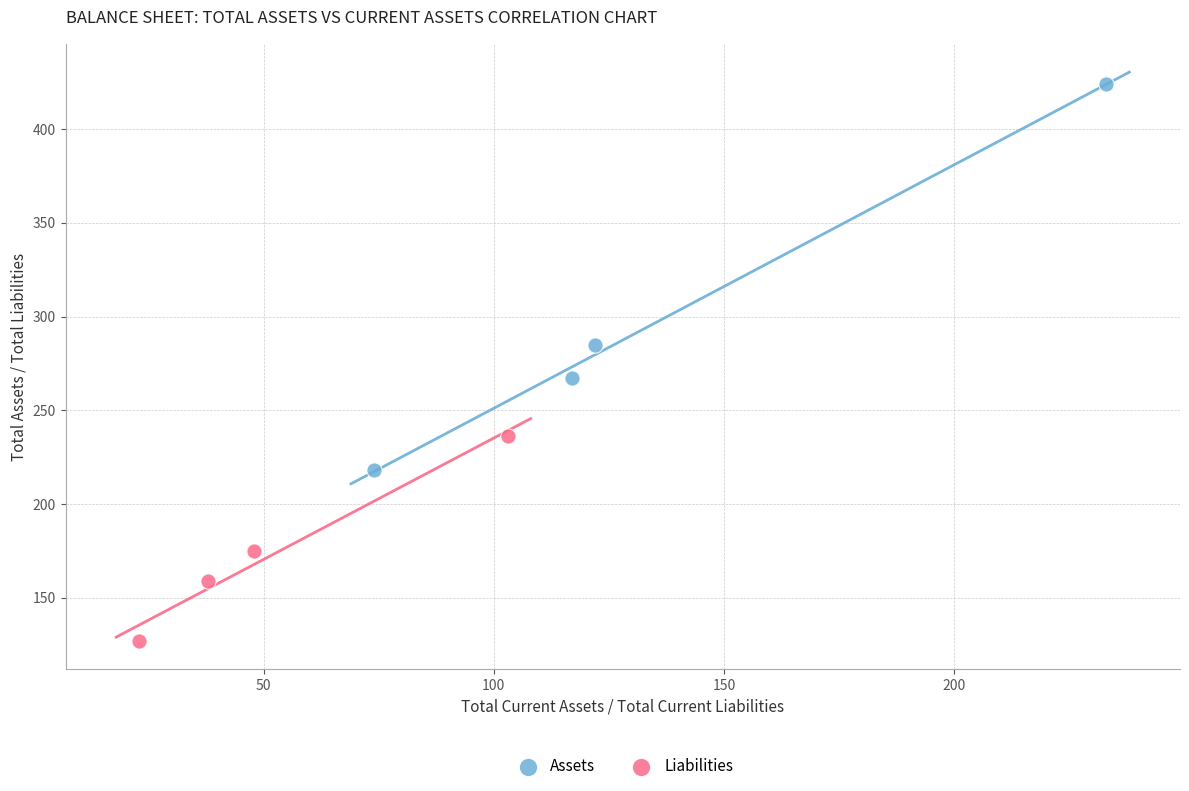

Which series reaches the minimum Y coordinate?

Liabilities